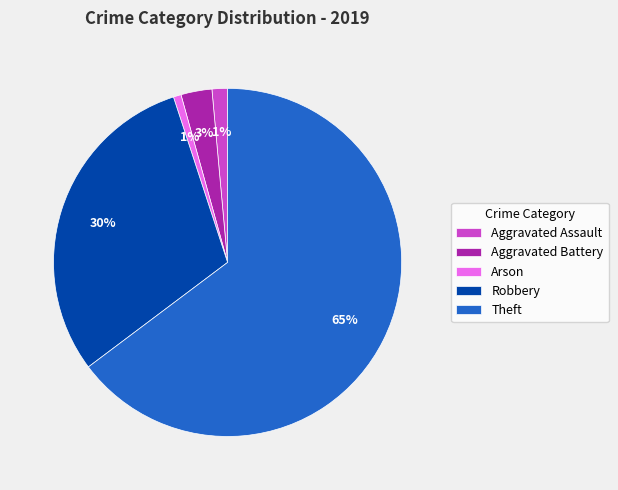

To the nearest percent, what portion does Theft represent?

65%